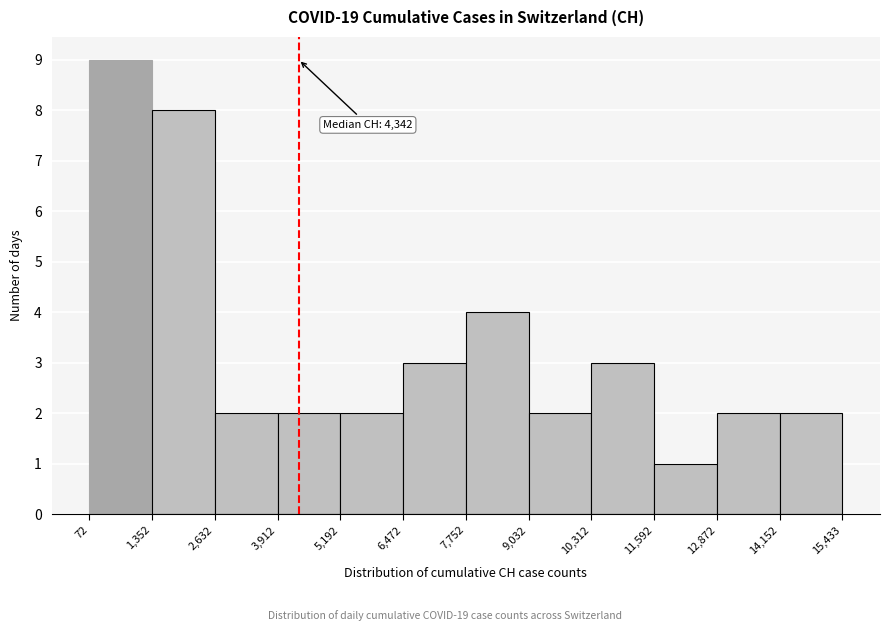

Which range on the x-axis has the tallest bar?

72 to 1,352